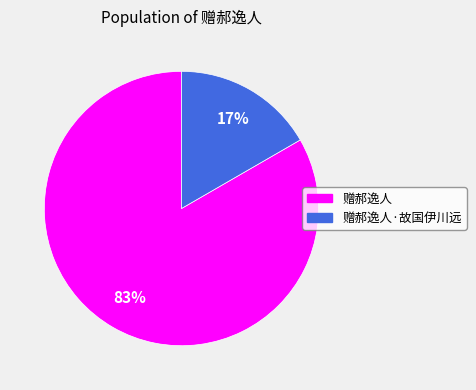

Rank the categories by value from lowest to highest.

赠郝逸人·故国伊川远, 赠郝逸人